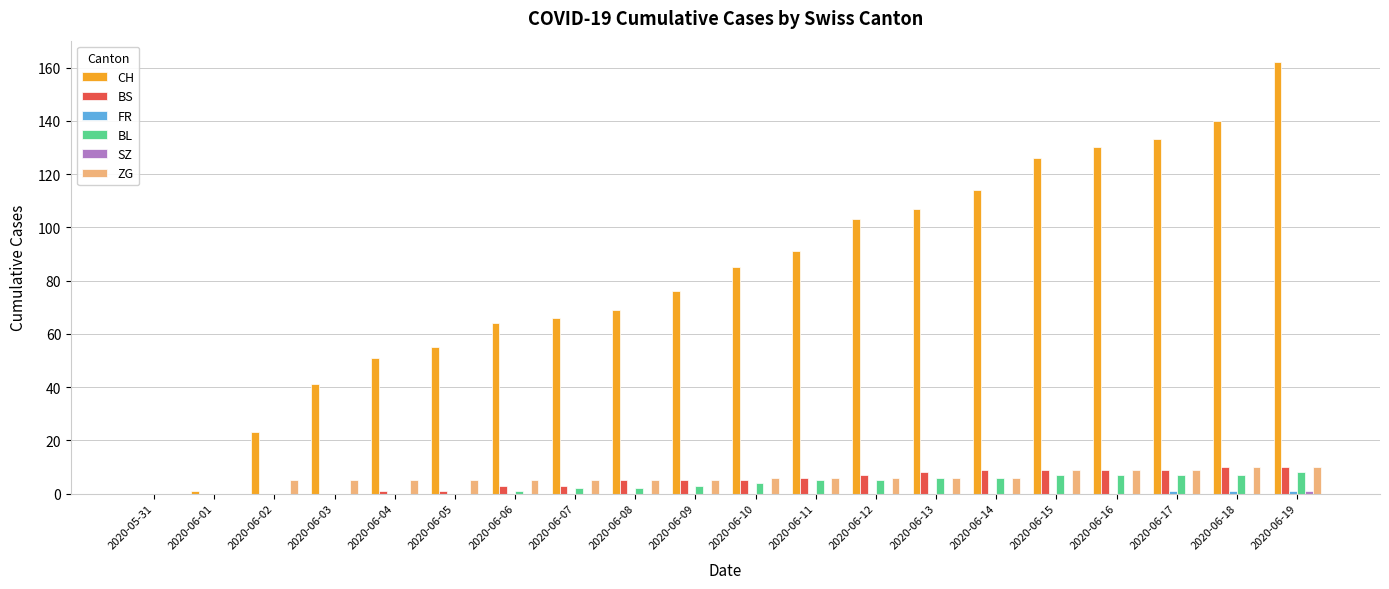

What is the sum of all BL values?

70